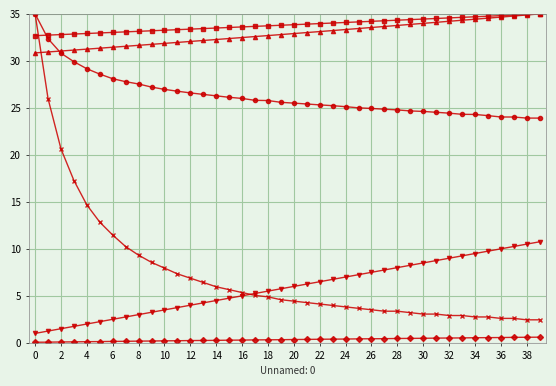

How many lines are shown in the chart?

6